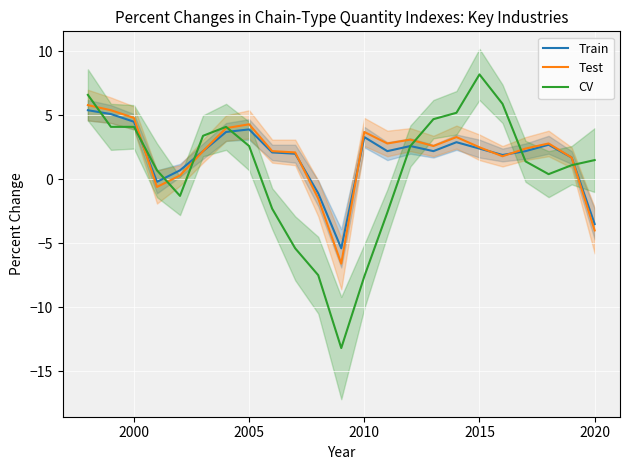

How many data points in Test are less than 2?

7